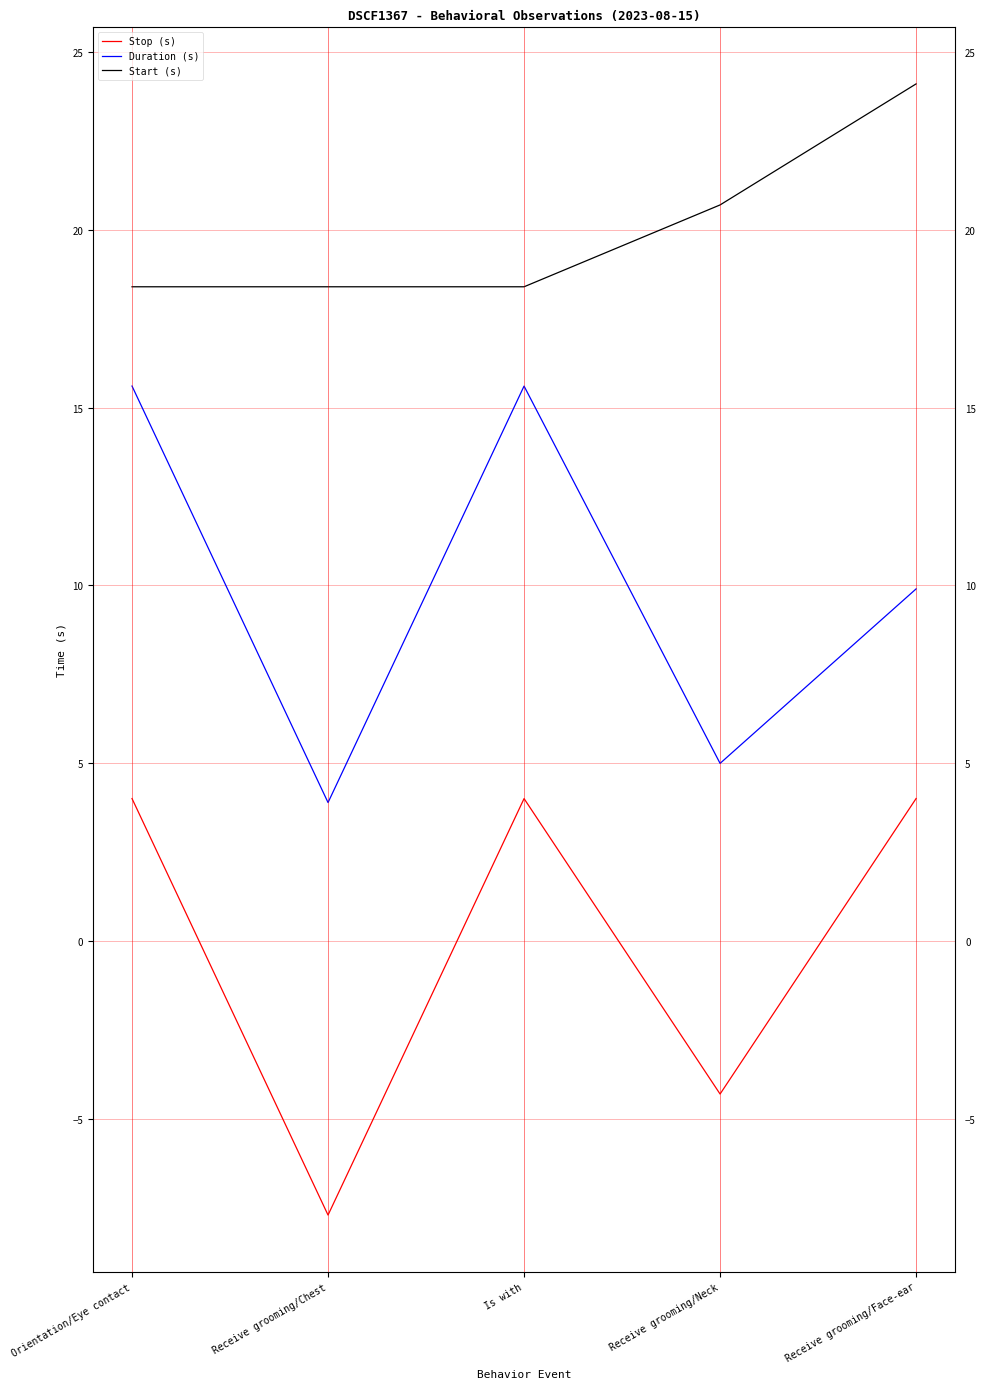

What is the minimum value shown in the chart?

-7.7